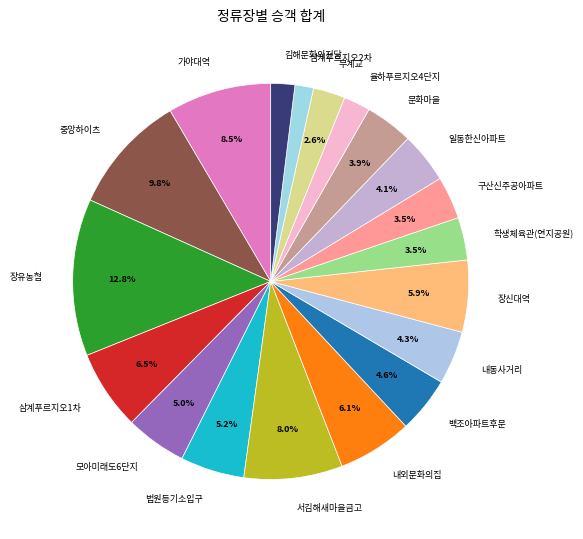

Is it true that 율하푸르지오4단지 is 11% of the pie?

False